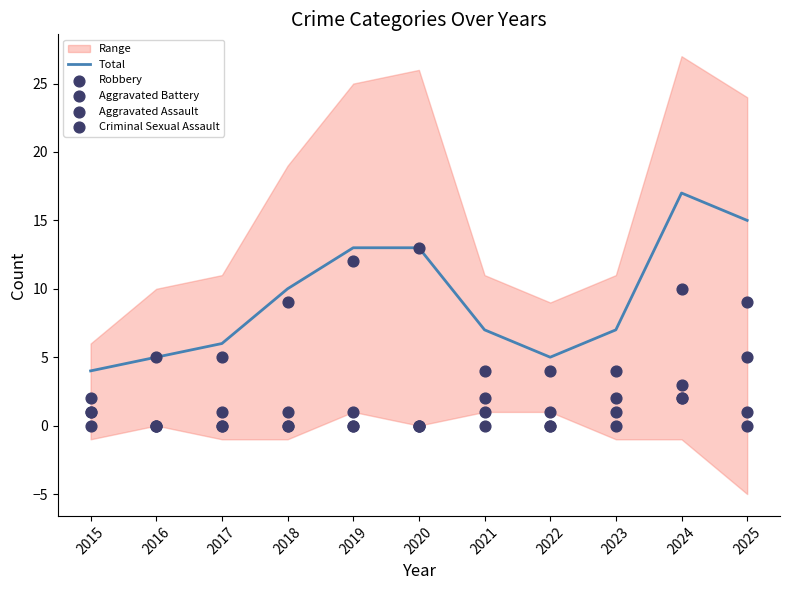

At which label does Total reach its peak?

2024